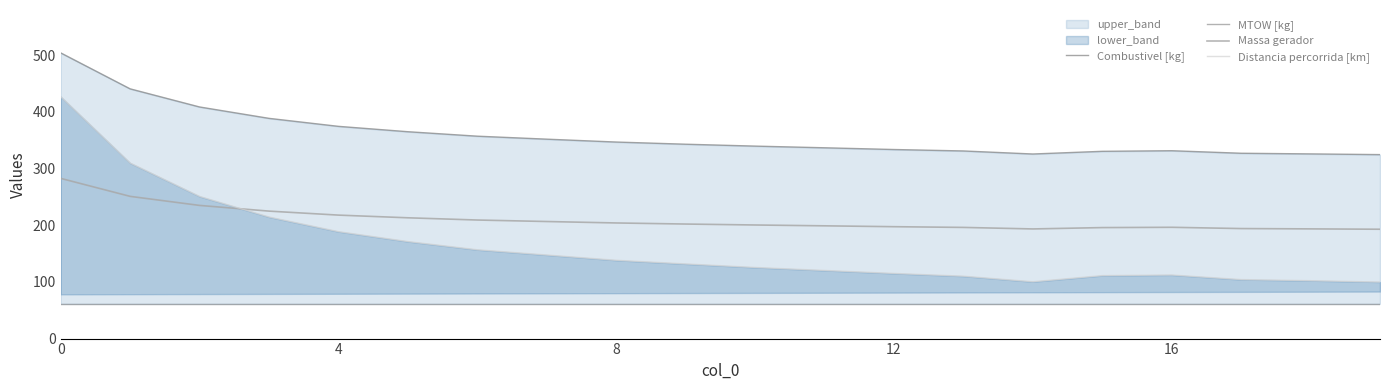

The Massa gerador series shows 449.1 at 0. True or false?

False